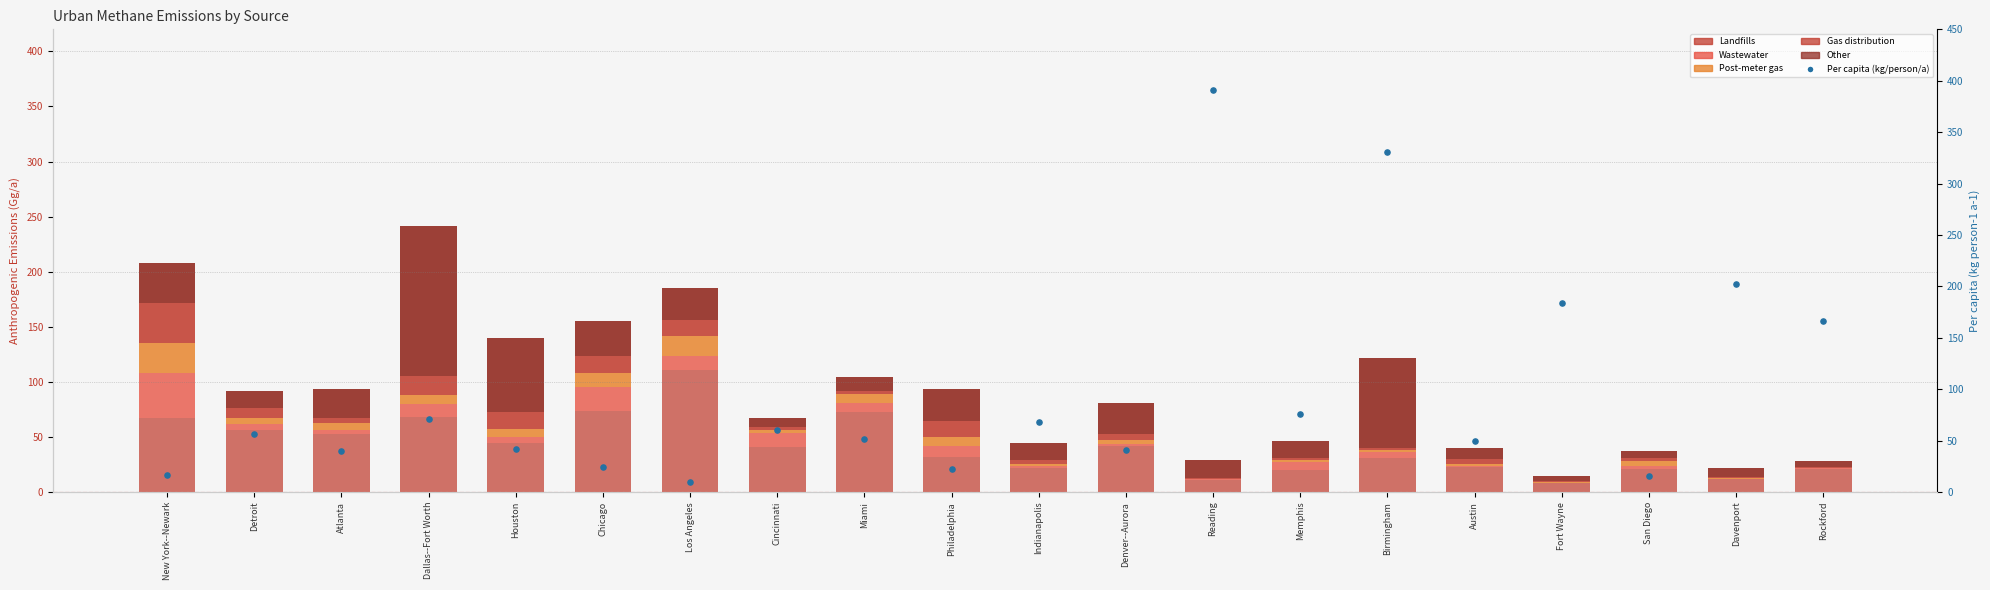

Which series has the largest Y range (max minus min)?

Per capita (kg/person/a)